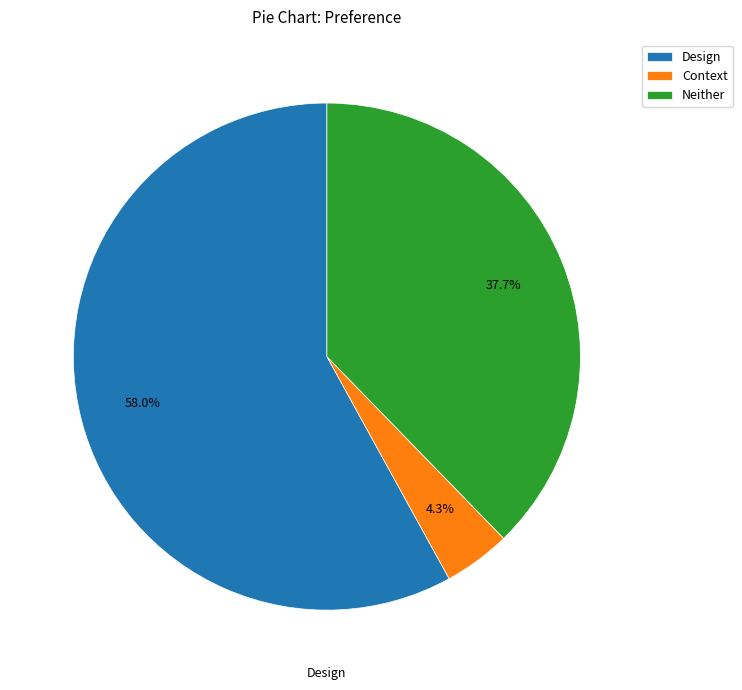

Which slice is the largest?

Design